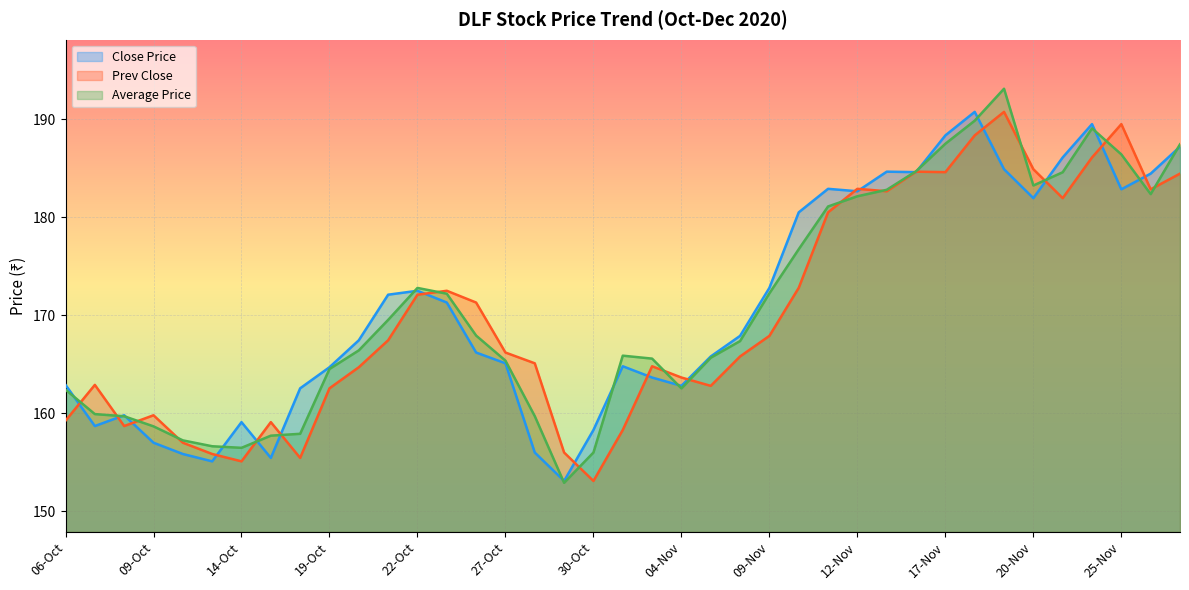

Which series has the widest spread of values?

Average Price